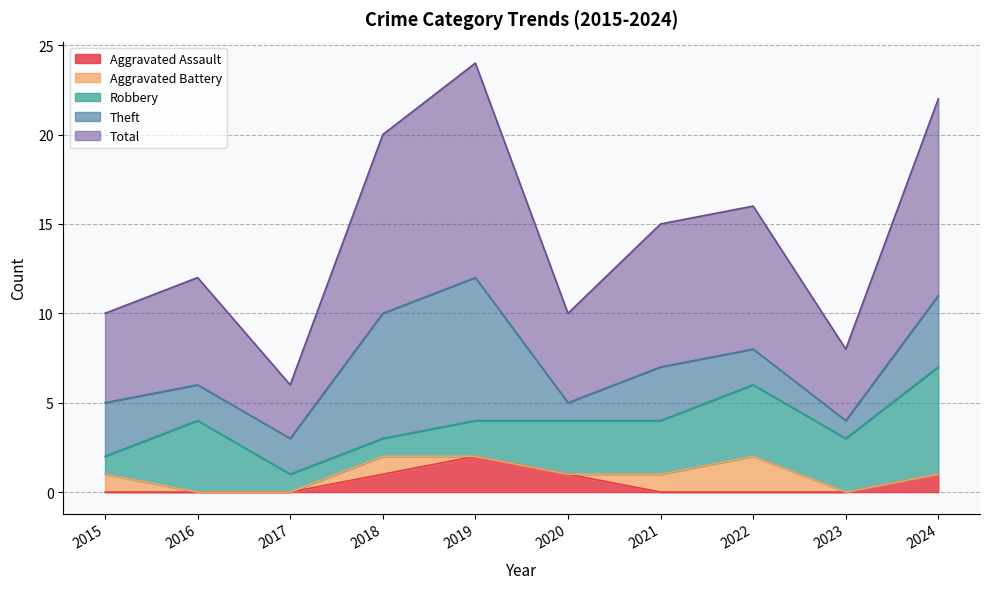

What are all the series names shown in the legend?

Aggravated Assault, Aggravated Battery, Robbery, Theft, Total